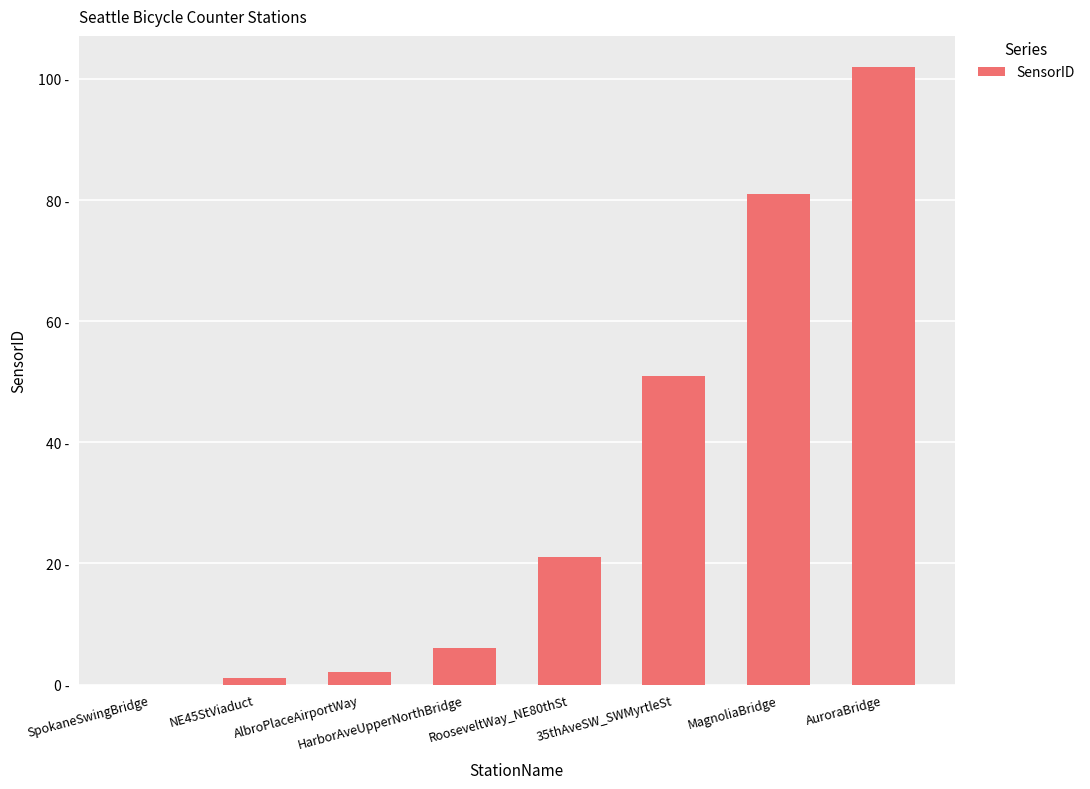

Are the bars horizontal?

No